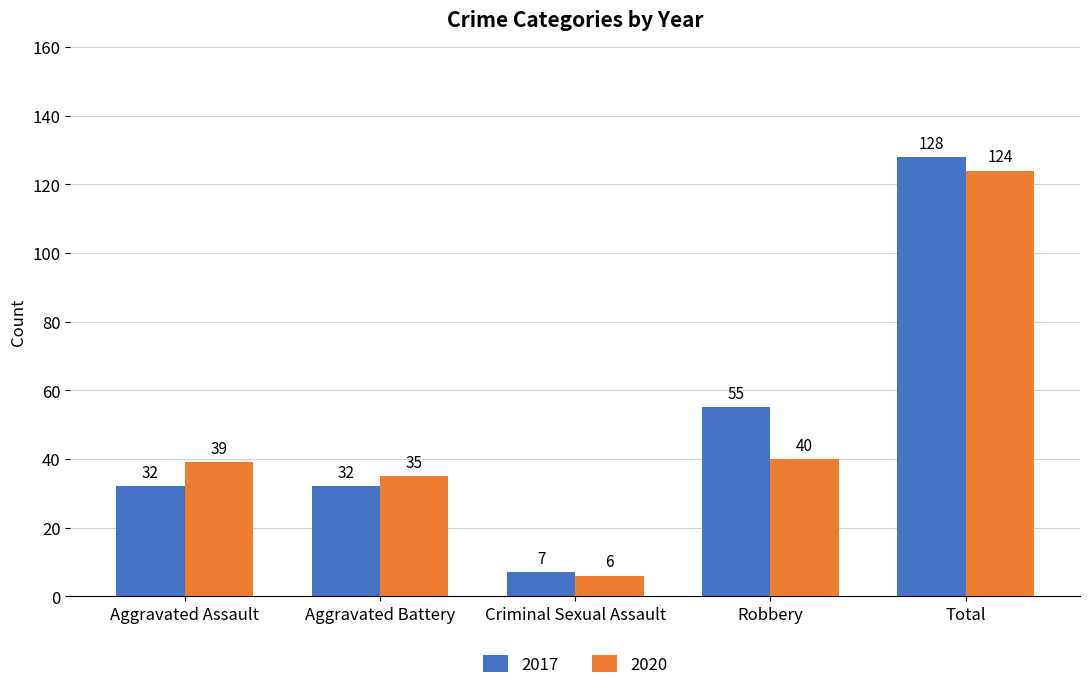

What is the difference between the maximum and minimum values in the 2020 series?

118